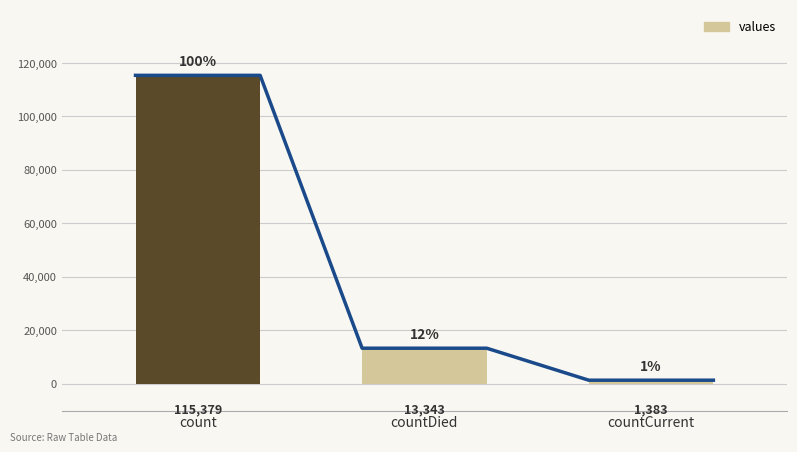

Which has a higher value, count or countDied?

count